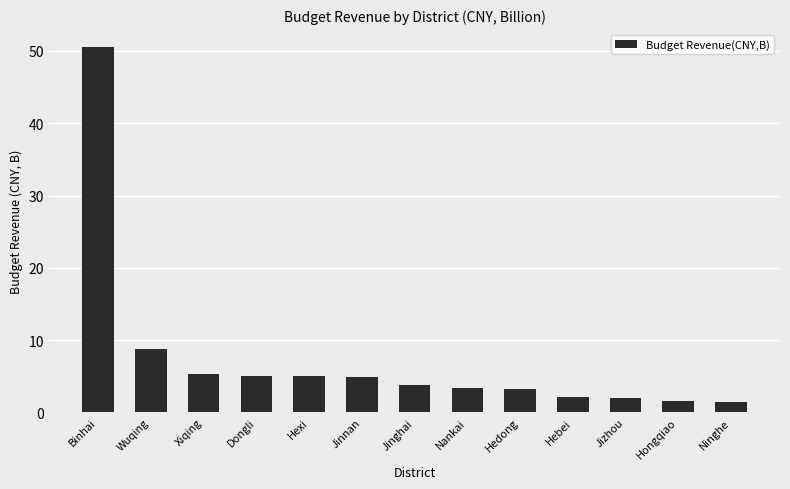

At which category does the chart reach its peak across all series?

Binhai